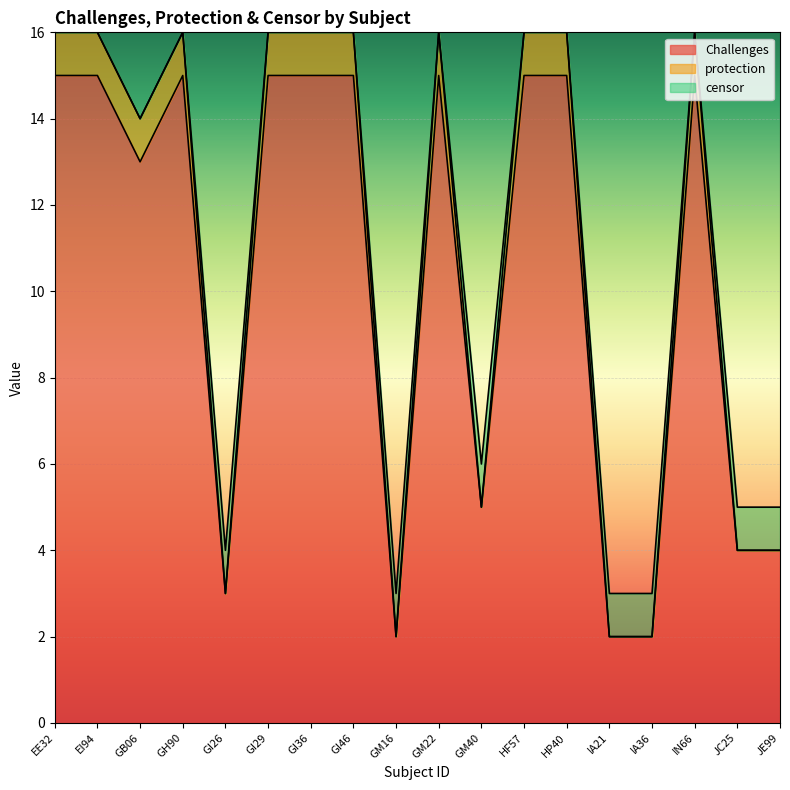

How many series are shown in this chart?

3